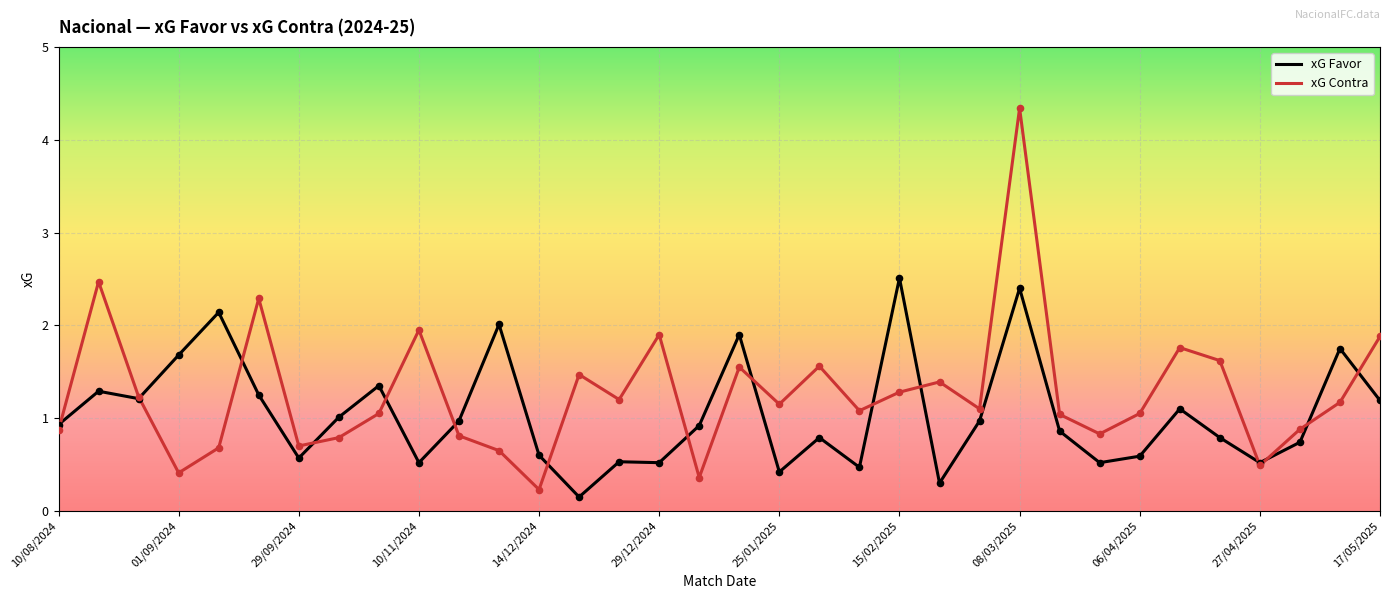

Which series has the widest spread of values?

xG Contra